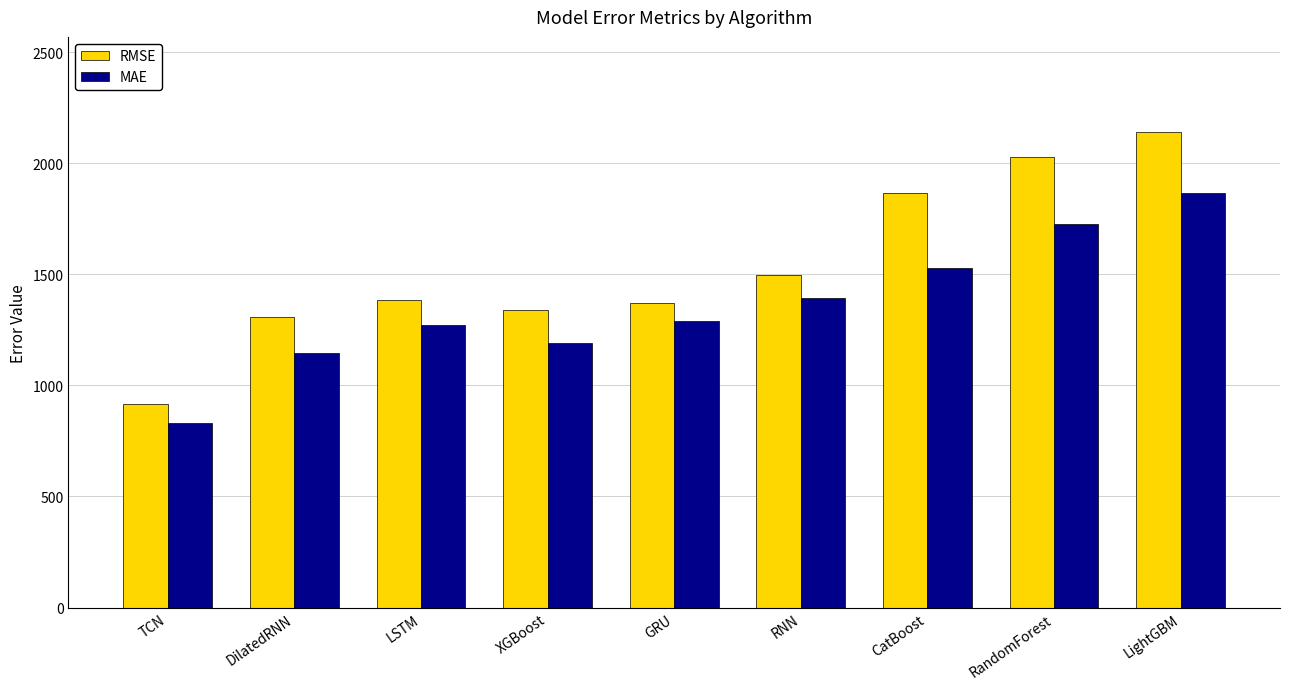

How many values in the RMSE series are below 1384?

4